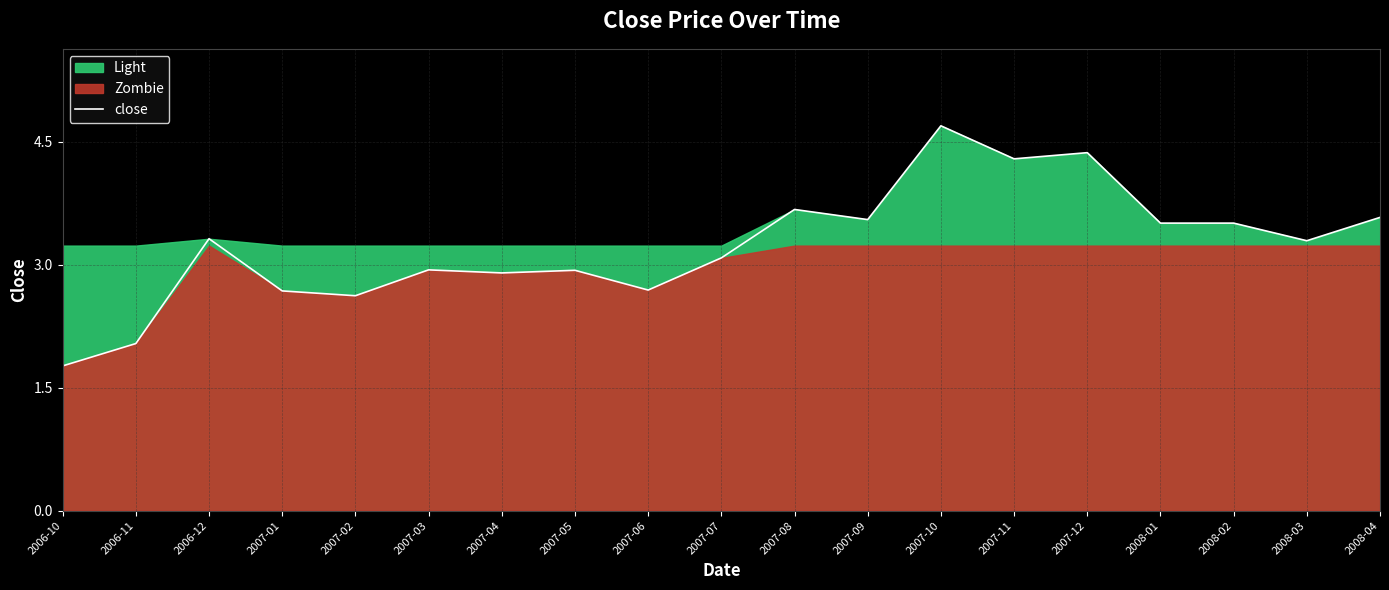

What is the approximate value at 2007-12?

4.4